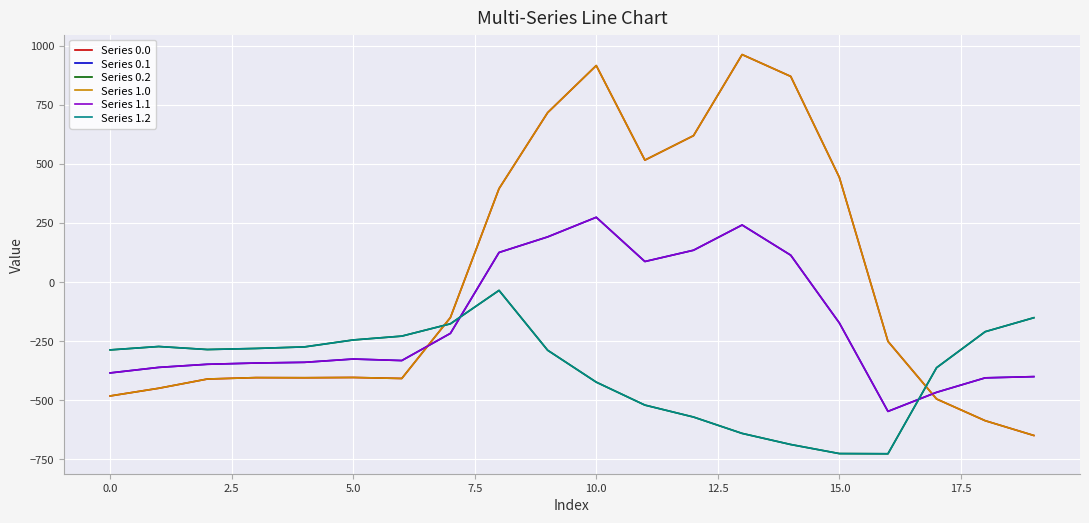

Does the chart have visible grid lines?

Yes